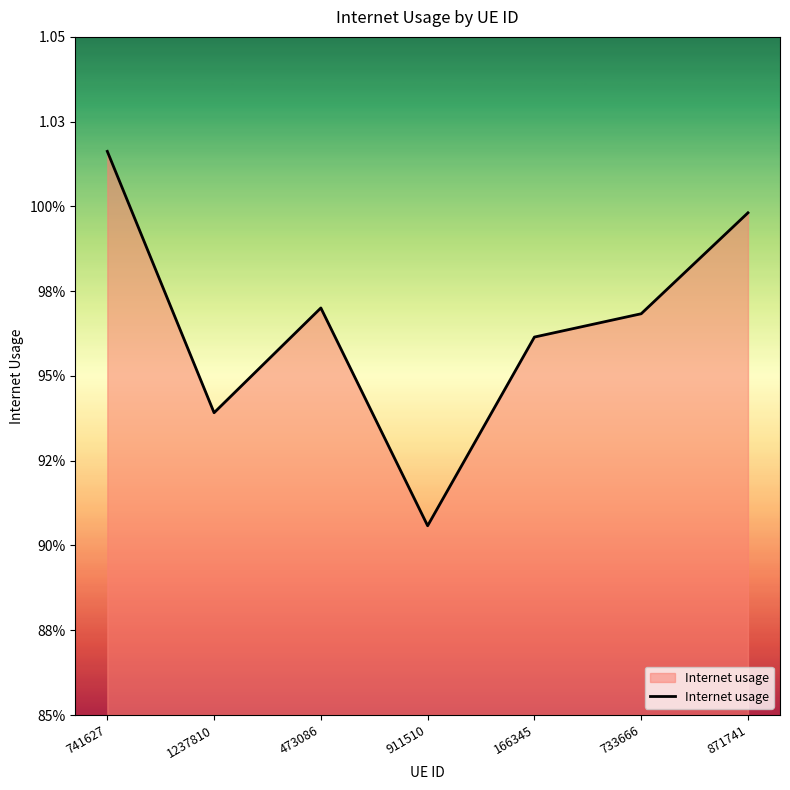

How many points are lower than both their immediate neighbors (excluding endpoints)?

2